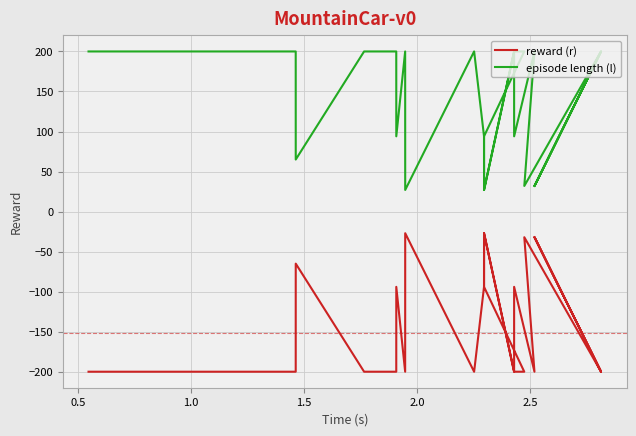

How many lines are shown in the chart?

2